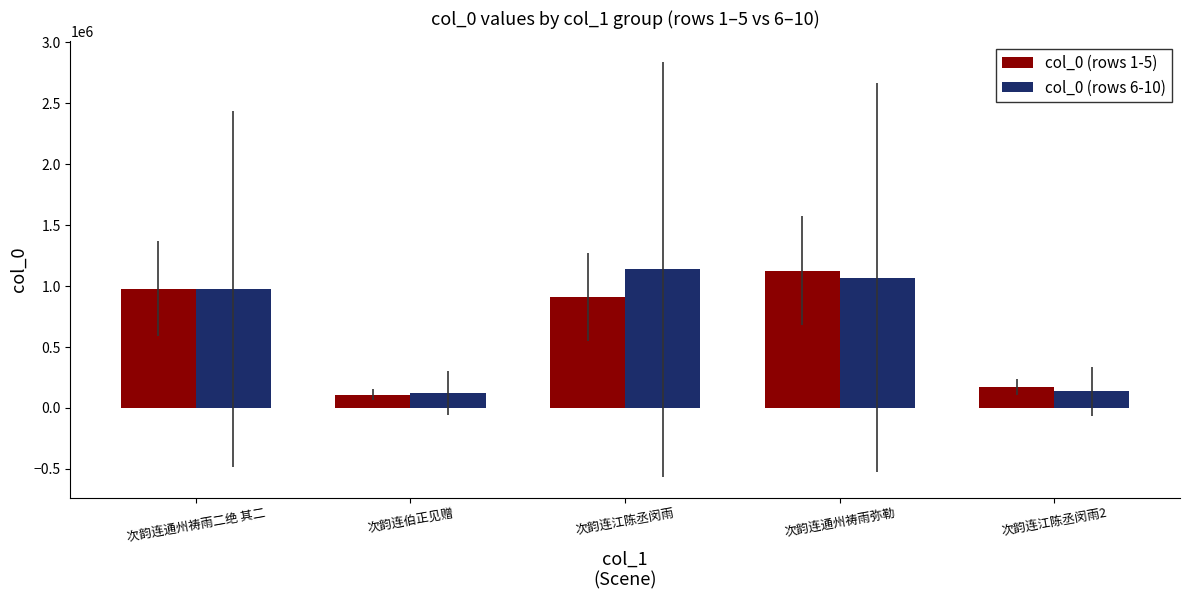

At 次韵连江陈丞闵雨, list the series in order from largest to smallest.

col_0 (rows 6-10), col_0 (rows 1-5)